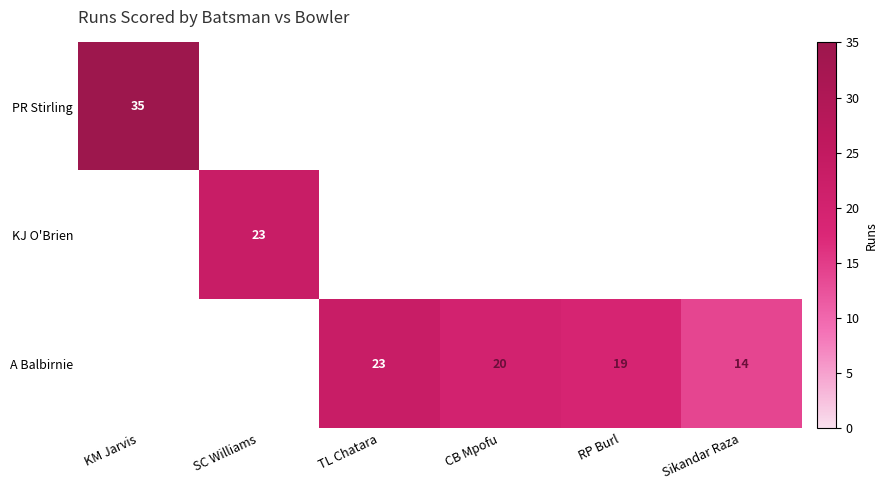

The KJ O'Brien series shows 5 at SC Williams. True or false?

False